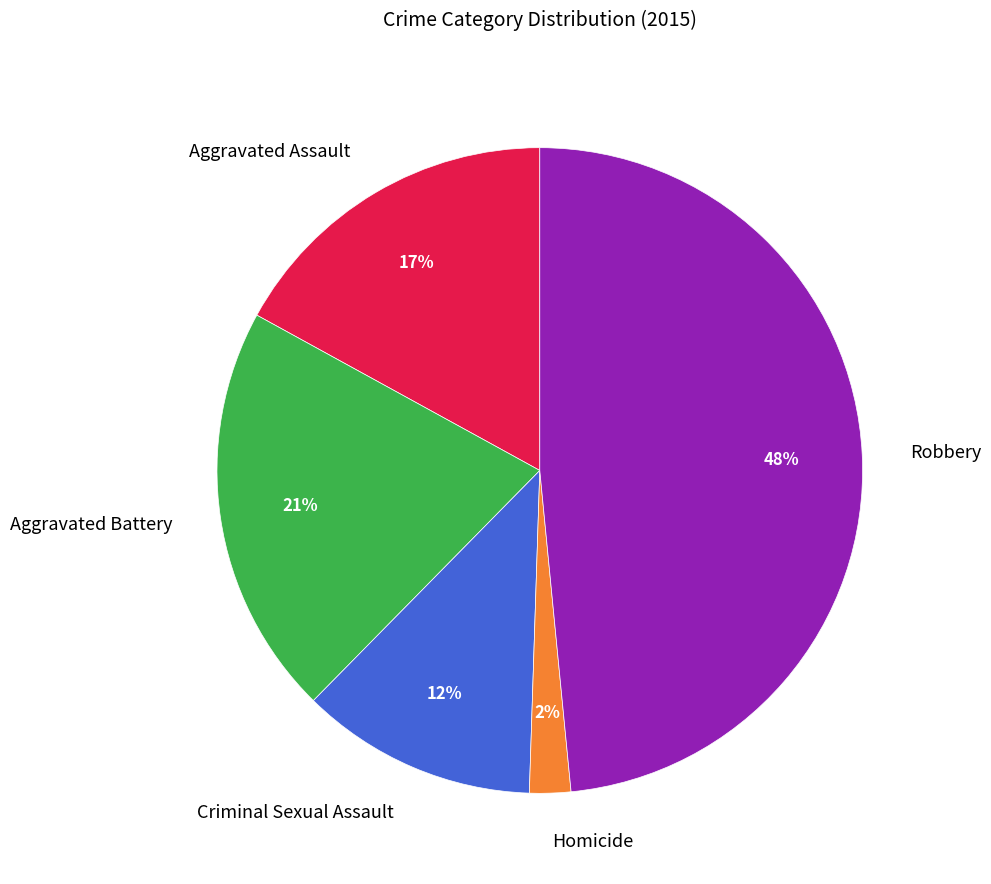

What percentage is the Criminal Sexual Assault slice, to the nearest percent?

12%